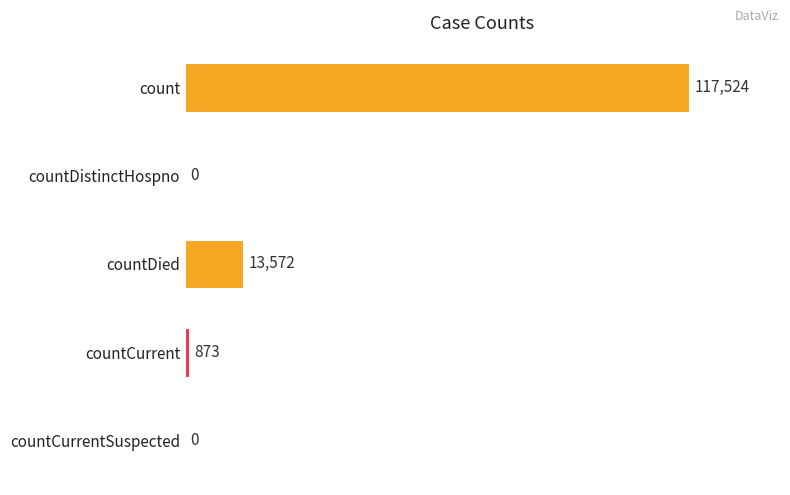

What is the maximum value shown in the chart?

117524